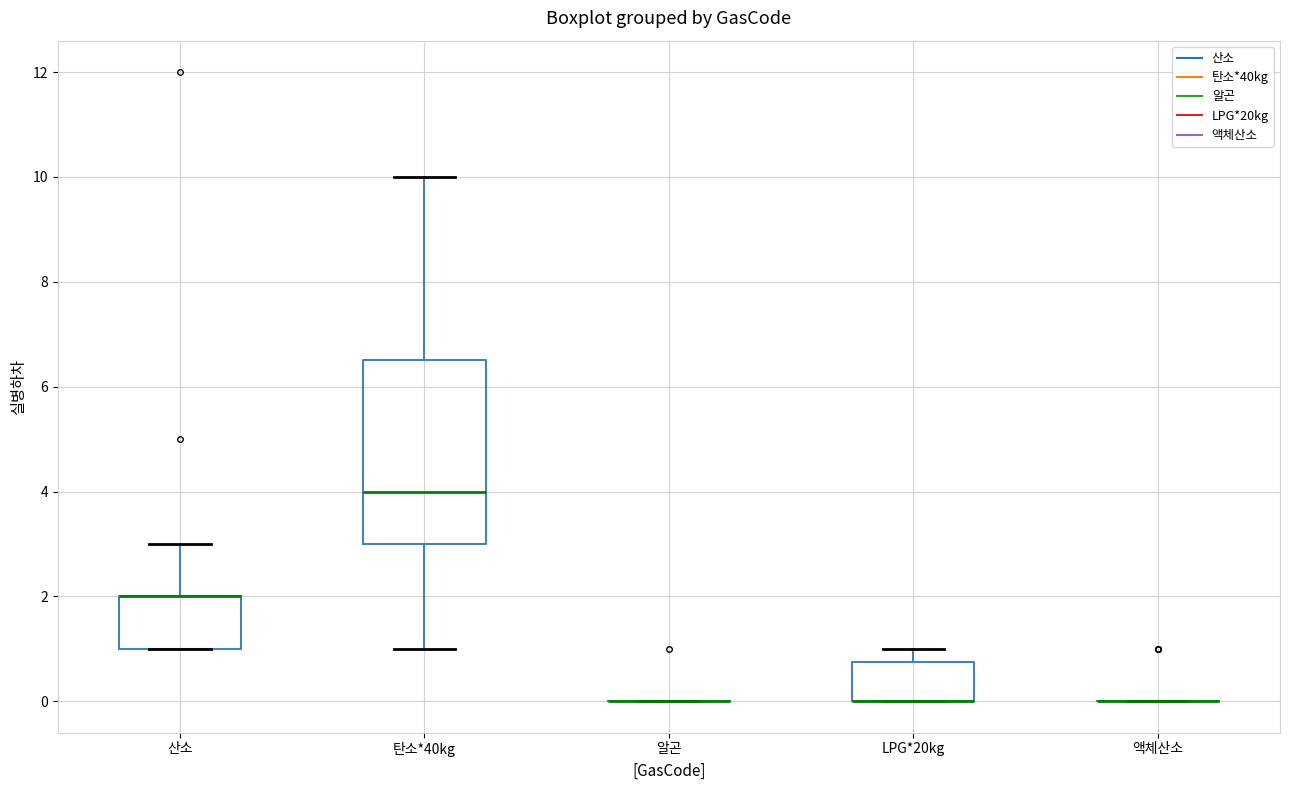

Reading left to right, transcribe this box plot: for each box, give where its median line is, the range the box spans, and where its two whiskers end, as read against the y-axis. The values are not printed on the chart, so give them approximately, as read against the axis.

산소: median 2.0 (drawn on the box's upper edge), box 1.0 to 2.0, whiskers 1.0 to 3.0
탄소*40kg: median 4.0, box 3.0 to 6.6, whiskers 1.0 to 10.0
알곤: box collapsed to a line at 0.0, whiskers 0.0 to 0.0
LPG*20kg: median 0.0 (drawn on the box's lower edge), box 0.0 to 0.8, whiskers 0.0 to 1.0
액체산소: box collapsed to a line at 0.0, whiskers 0.0 to 0.0